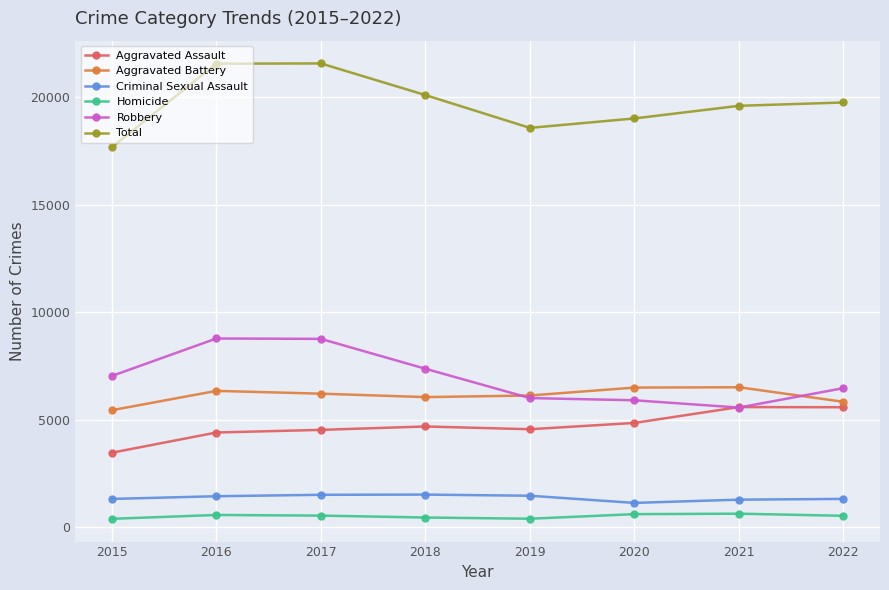

How many lines are shown in the chart?

6